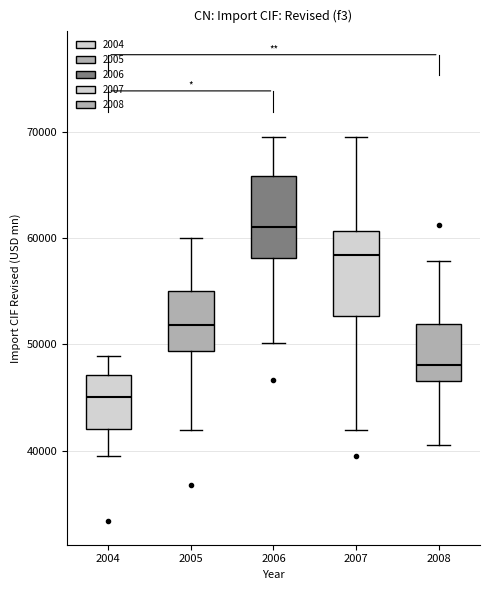

Reading left to right, read every box against the y-axis: the position of its median line, the range the box covers, and the ends of its whiskers. The values are not printed on the chart, so give them approximately, as read against the axis.

2004: median 45000, box 42000 to 47000, whiskers 39000 to 49000
2005: median 52000, box 49000 to 55000, whiskers 42000 to 60000
2006: median 61000, box 58000 to 66000, whiskers 50000 to 69000
2007: median 58000, box 53000 to 61000, whiskers 42000 to 69000
2008: median 48000, box 47000 to 52000, whiskers 41000 to 58000